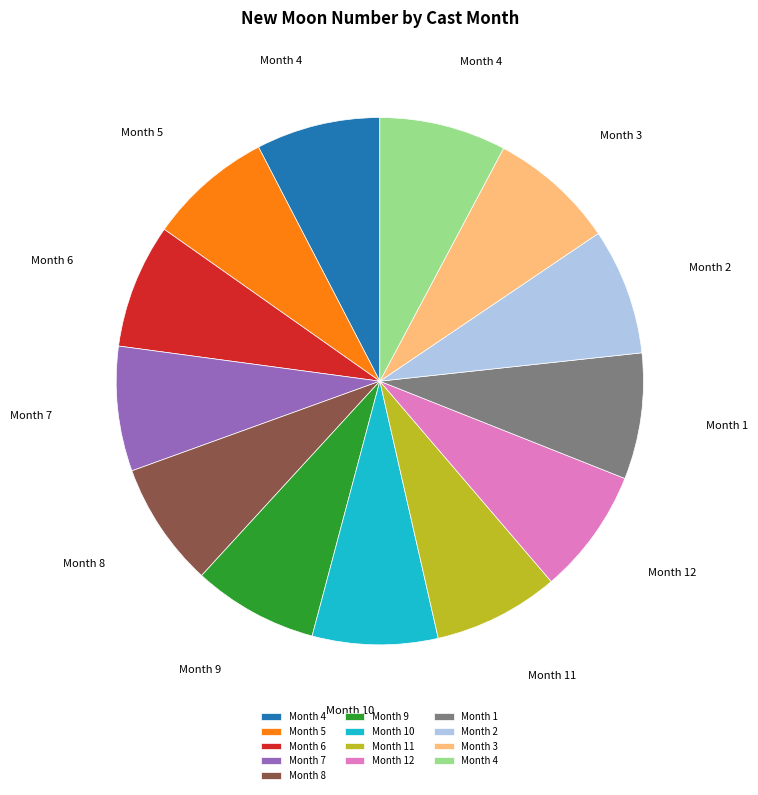

Does any single category account for the majority?

No